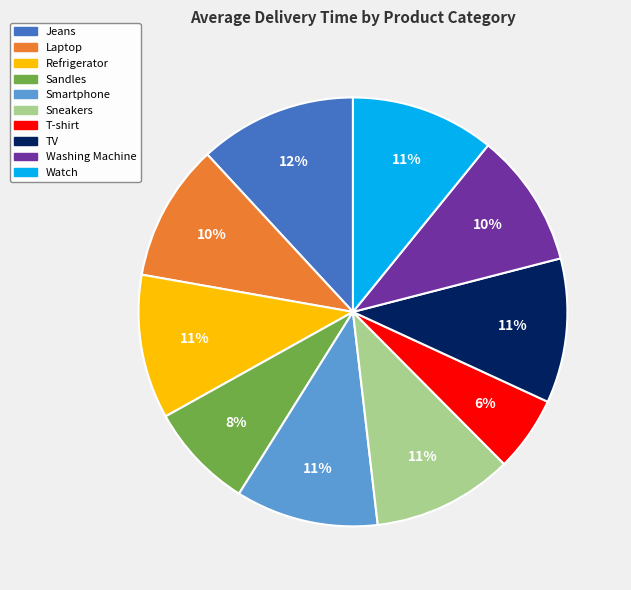

Does any single category account for the majority?

No